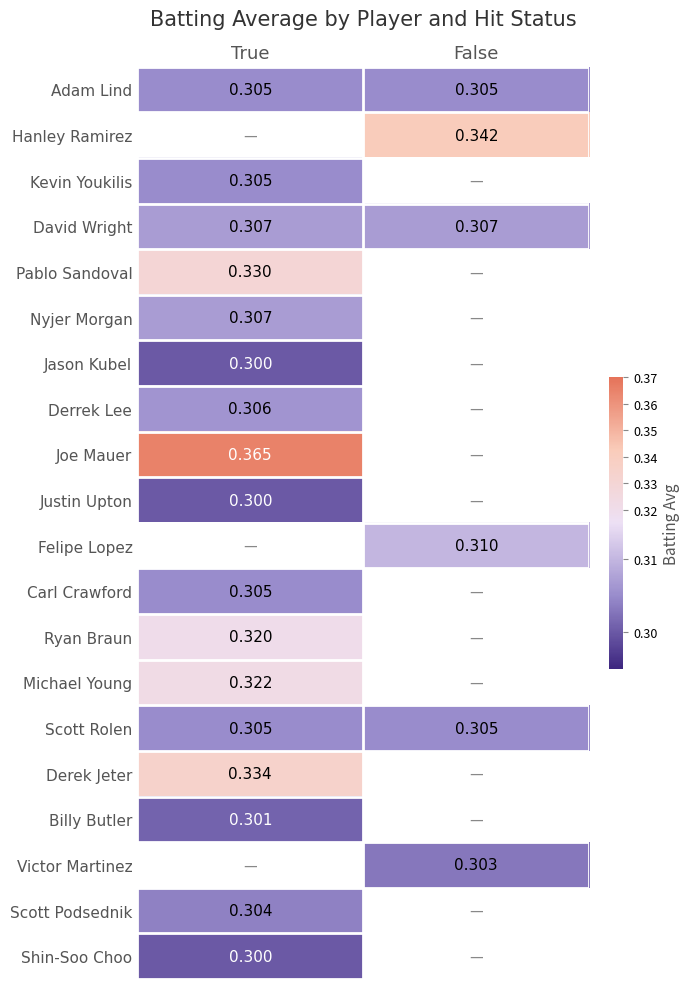

What is the sum of all Scott Rolen values?

0.6